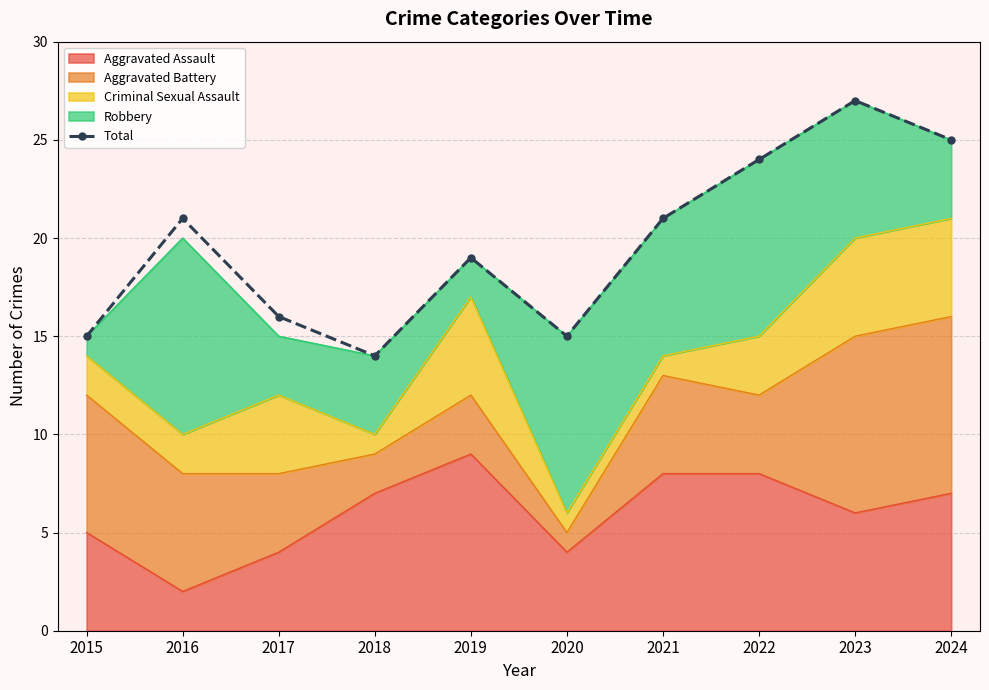

Reading left to right, what are all the values shown in this chart?

2015=15	2016=21	2017=16	2018=14	2019=19	2020=15	2021=21	2022=24	2023=27	2024=25